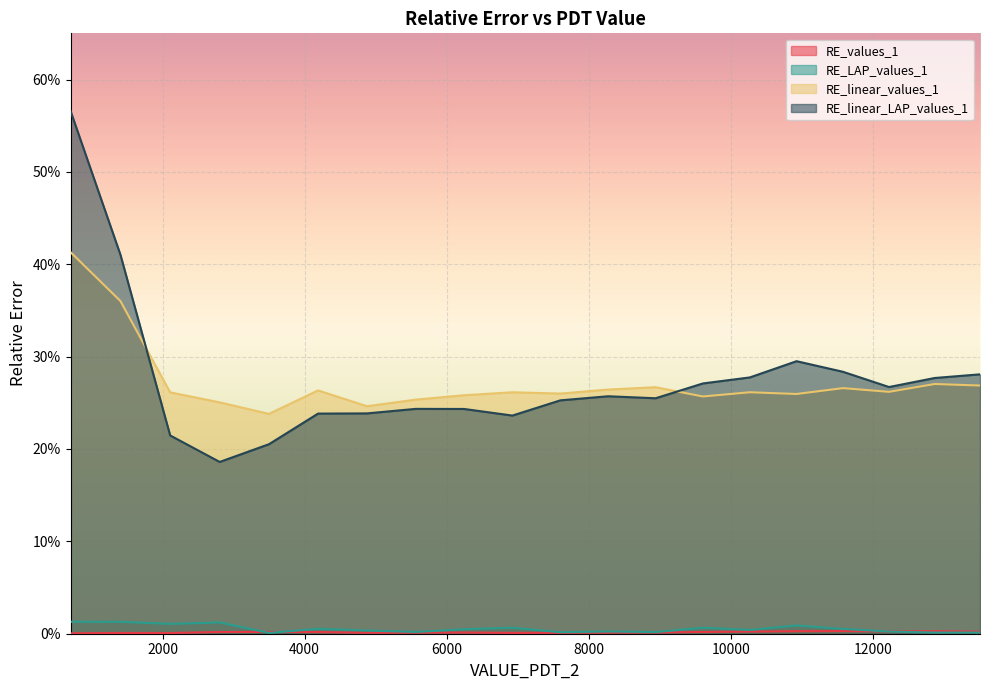

How many interior local valleys does the RE_values_1 series have?

4